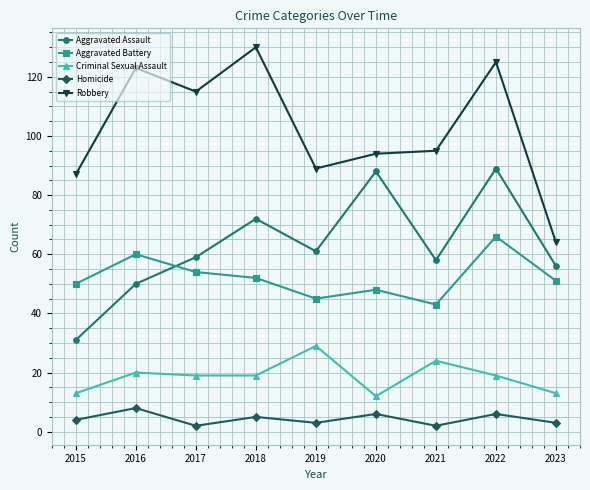

How many series are shown in this chart?

5